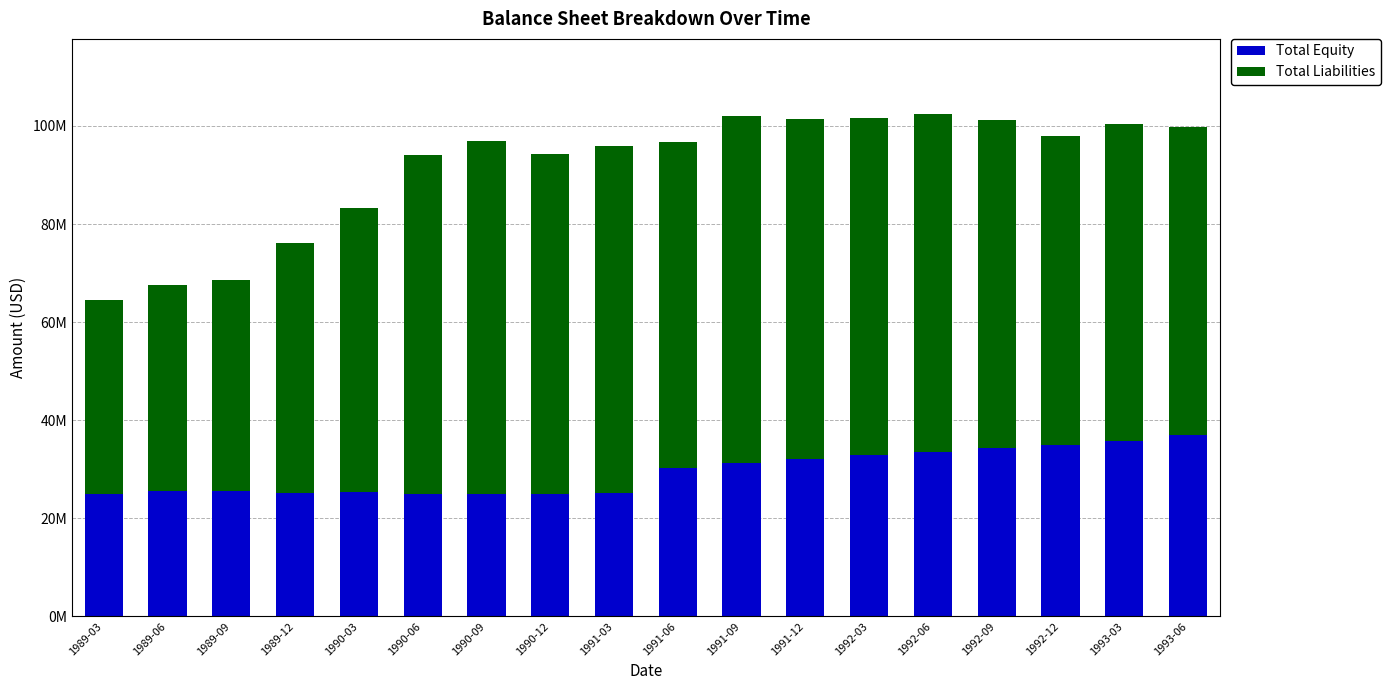

Does the chart contain stacked bars?

Yes